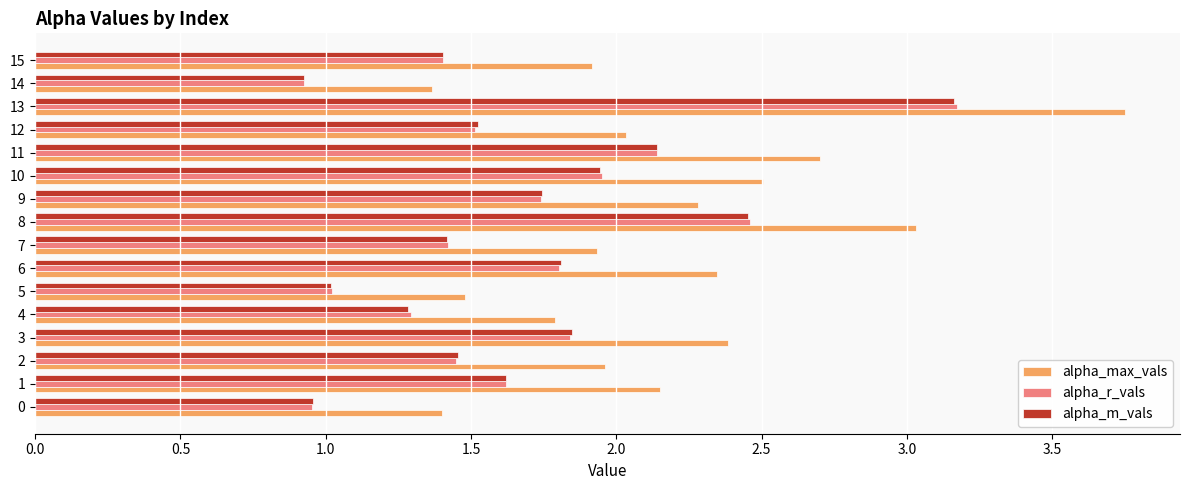

How many values in the alpha_r_vals series are below 1?

2